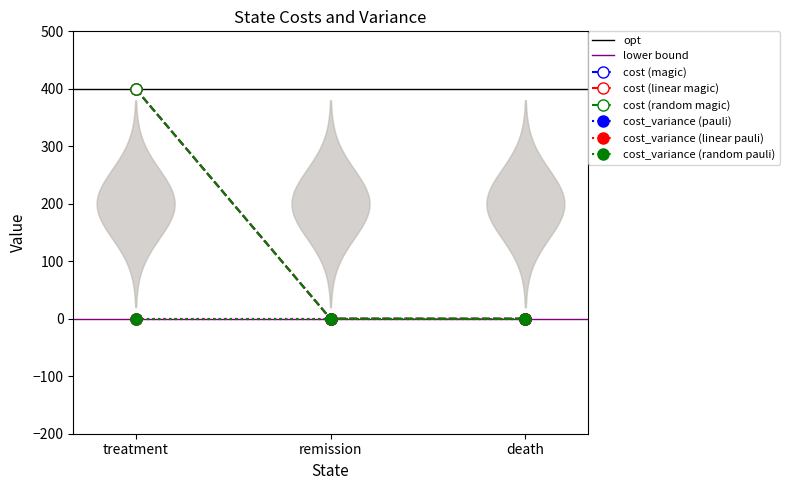

Which category has the lowest value across all series?

remission